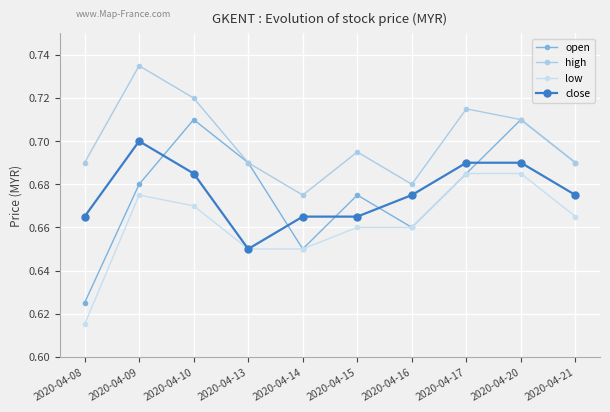

How many distinct data groups are displayed?

4